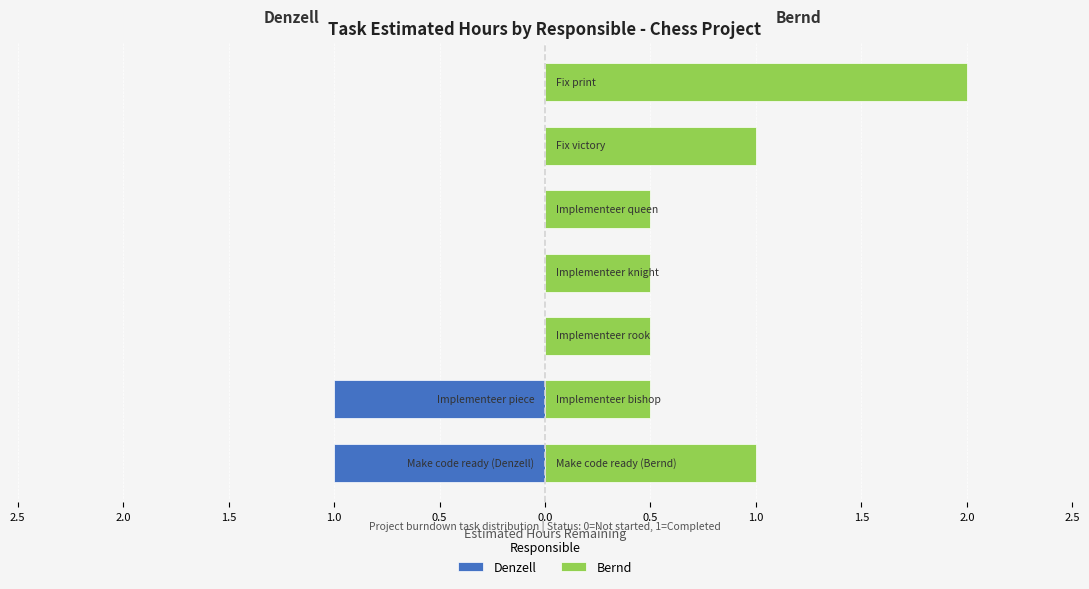

Does the chart contain any negative values?

Yes